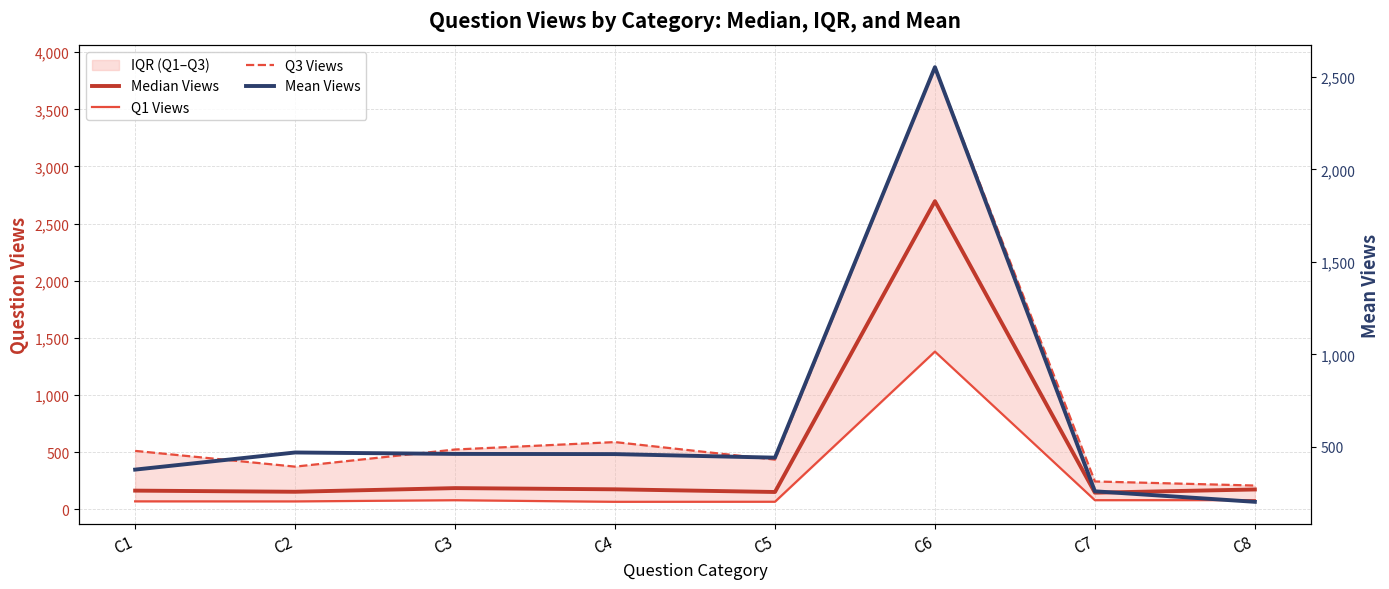

What is the sum of all Mean Views values?

5224.4